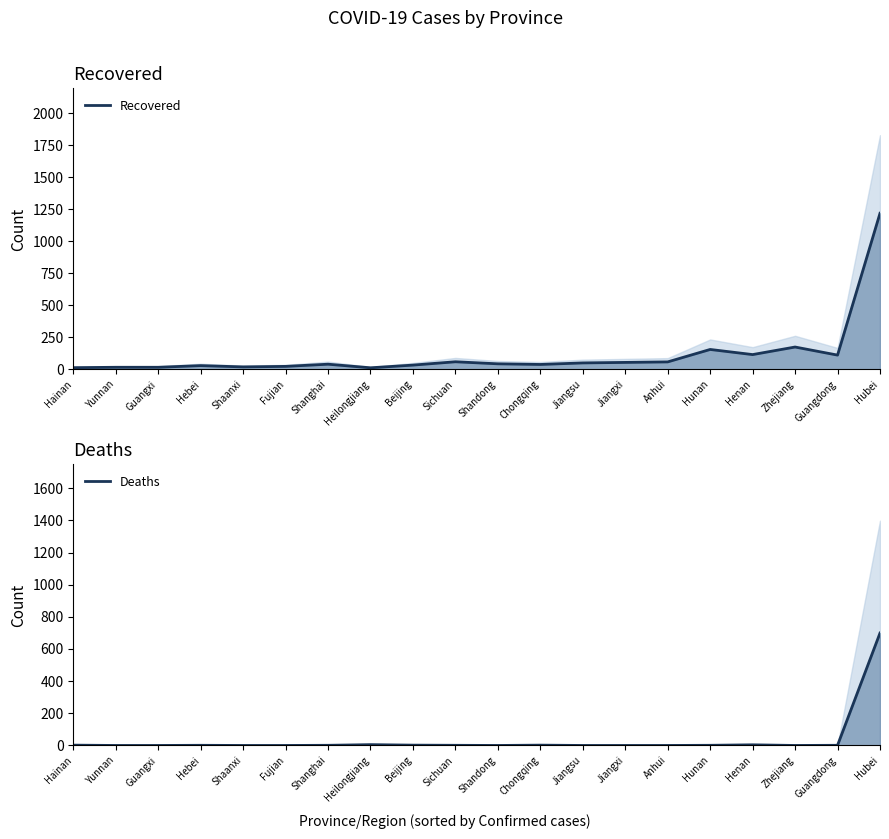

In Recovered, how many points are higher than both neighbors (excluding endpoints)?

5